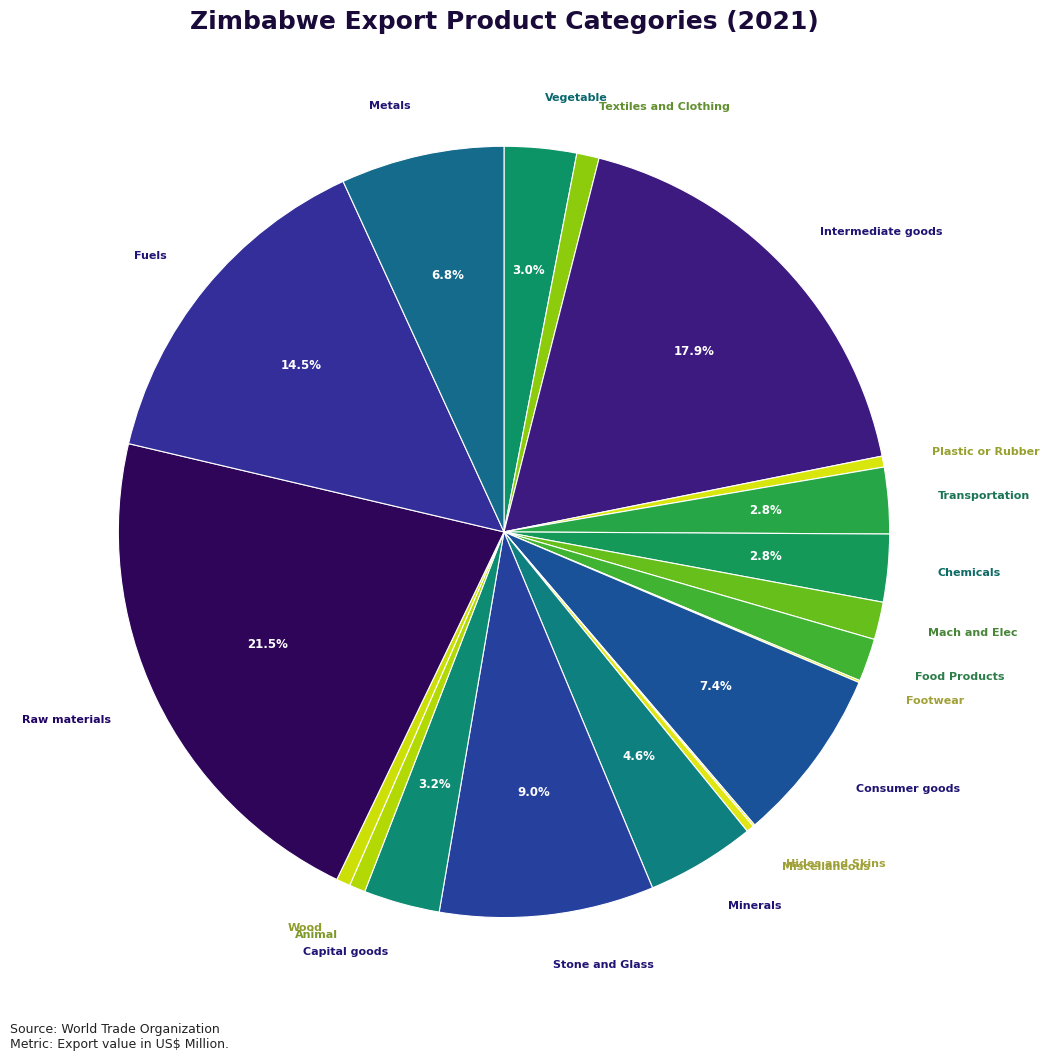

Rank the categories by value from highest to lowest.

Raw materials, Intermediate goods, Fuels, Stone and Glass, Consumer goods, Metals, Minerals, Capital goods, Vegetable, Chemicals, Transportation, Food Products, Mach and Elec, Textiles and Clothing, Animal, Wood, Plastic or Rubber, Miscellaneous, Footwear, Hides and Skins